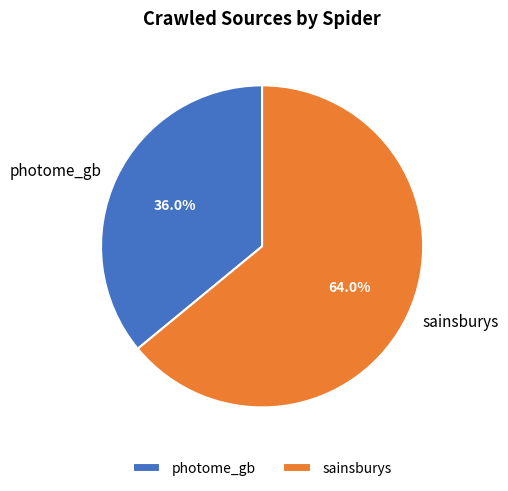

Which has a higher value, photome_gb or sainsburys?

sainsburys